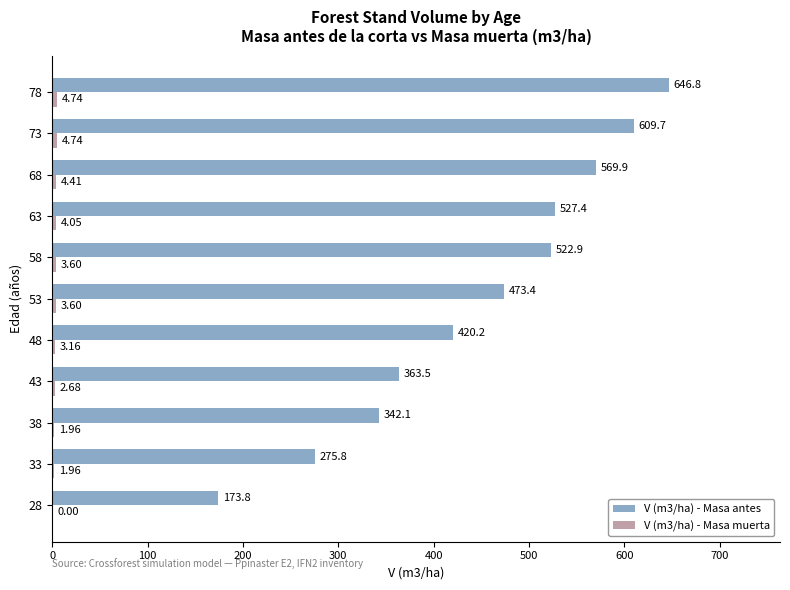

Which series changed the most between 63 and 73?

V (m3/ha) - Masa antes